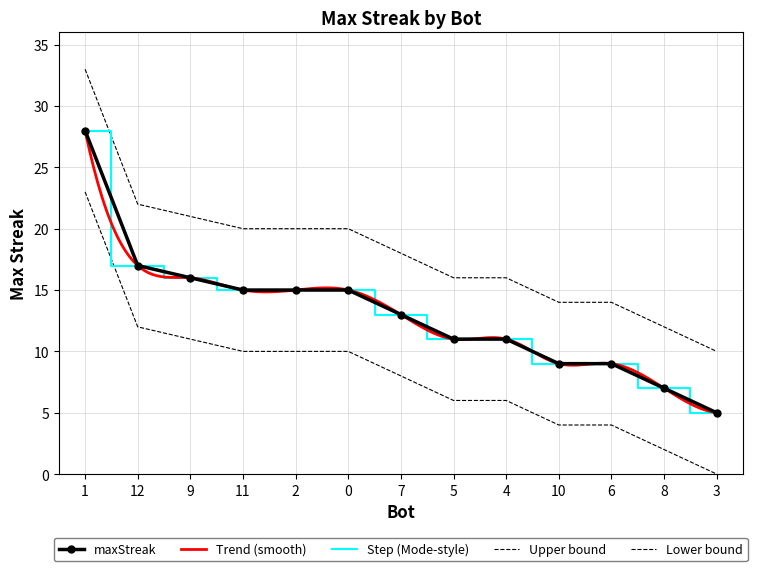

At which category does the chart reach its peak across all series?

1